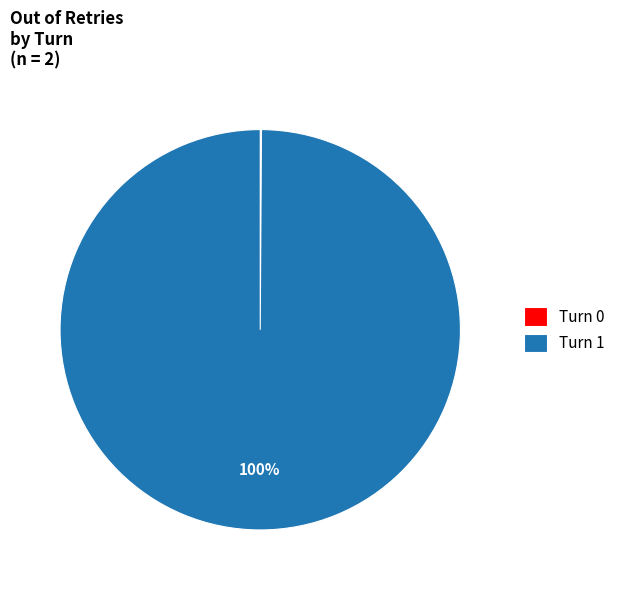

To the nearest percent, what is the average slice percentage?

50%